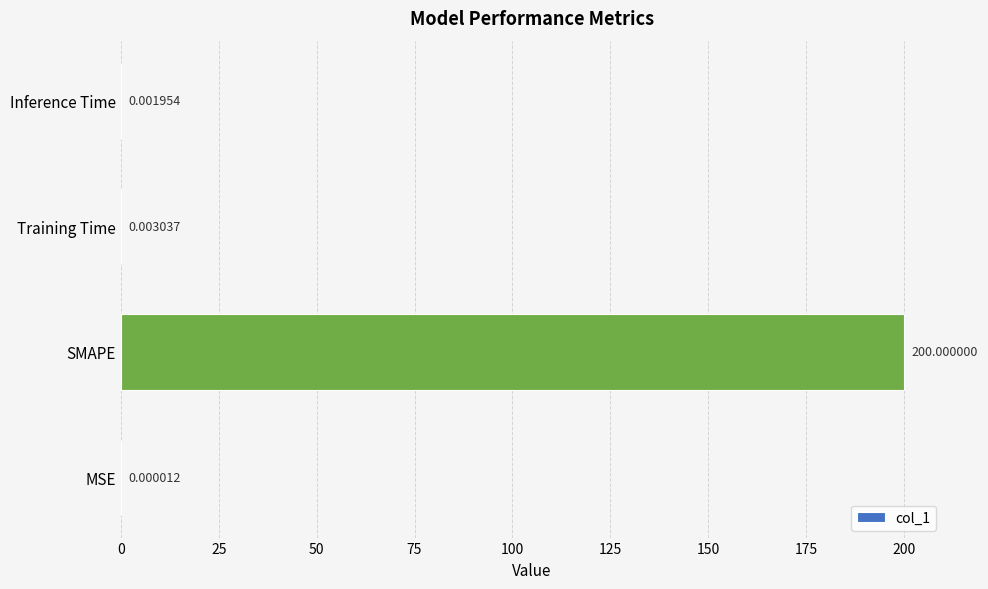

What is the sum of all values?

200.0